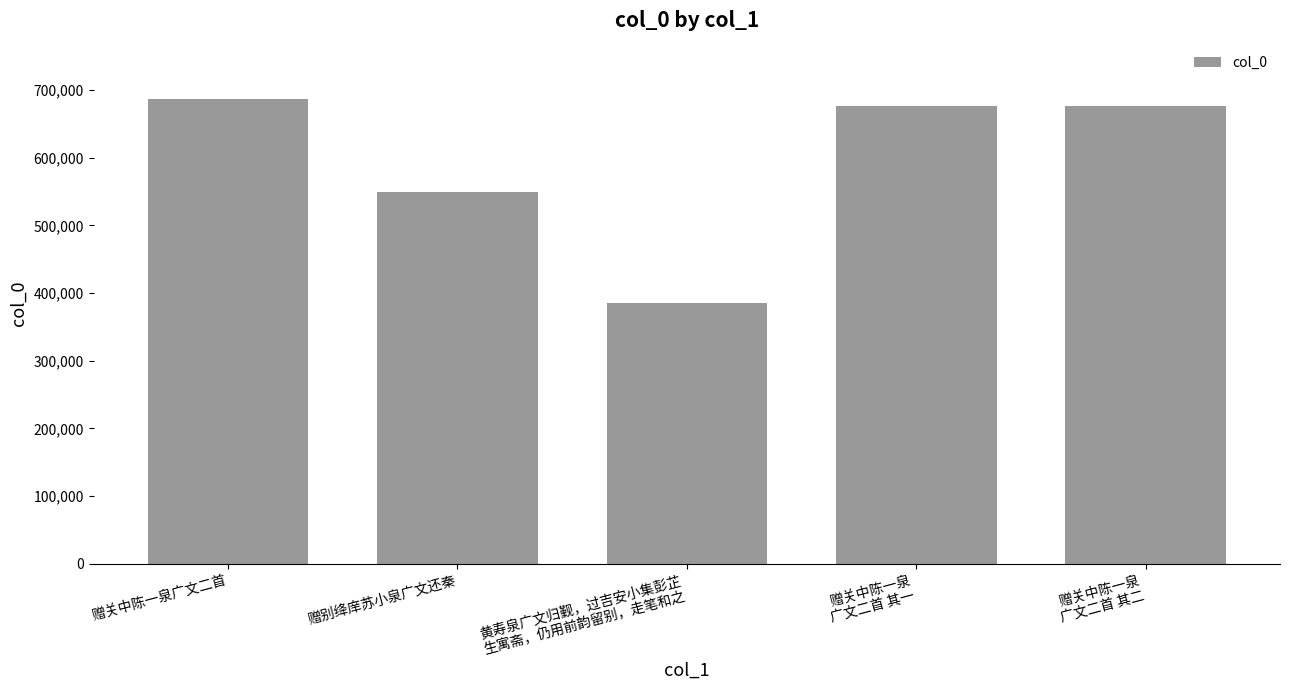

How many values are below 676931?

2